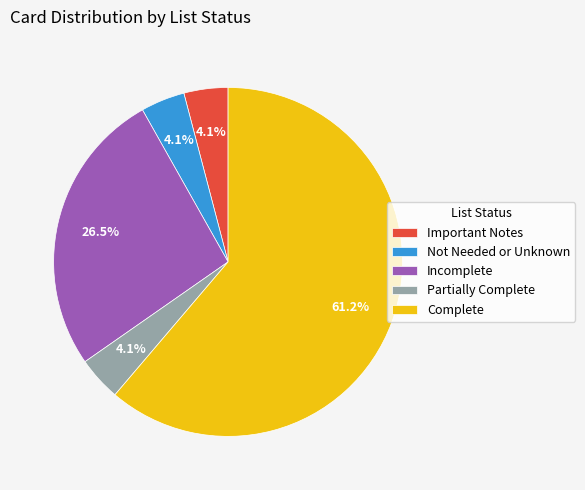

True or false: Complete accounts for 75% of the total.

False